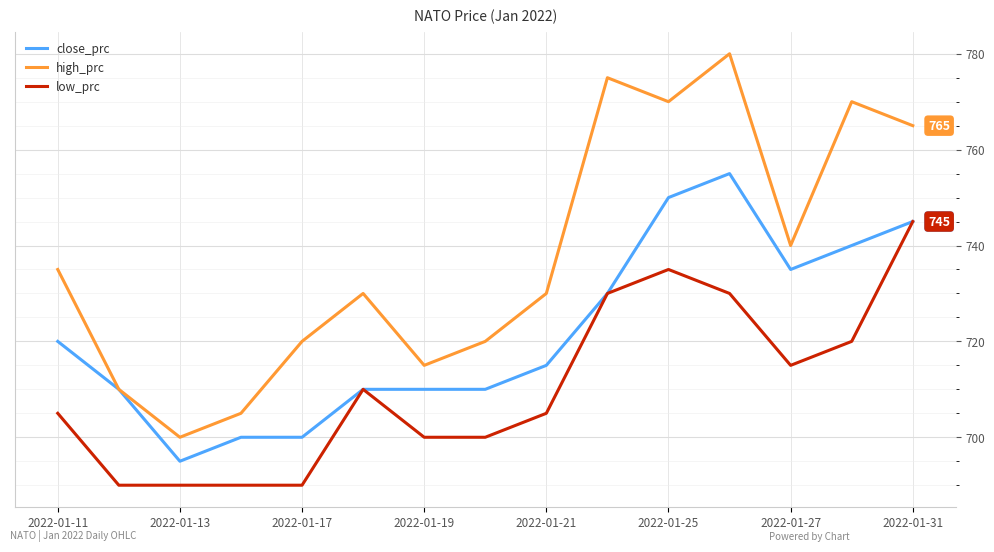

What is the minimum value for high_prc?

700